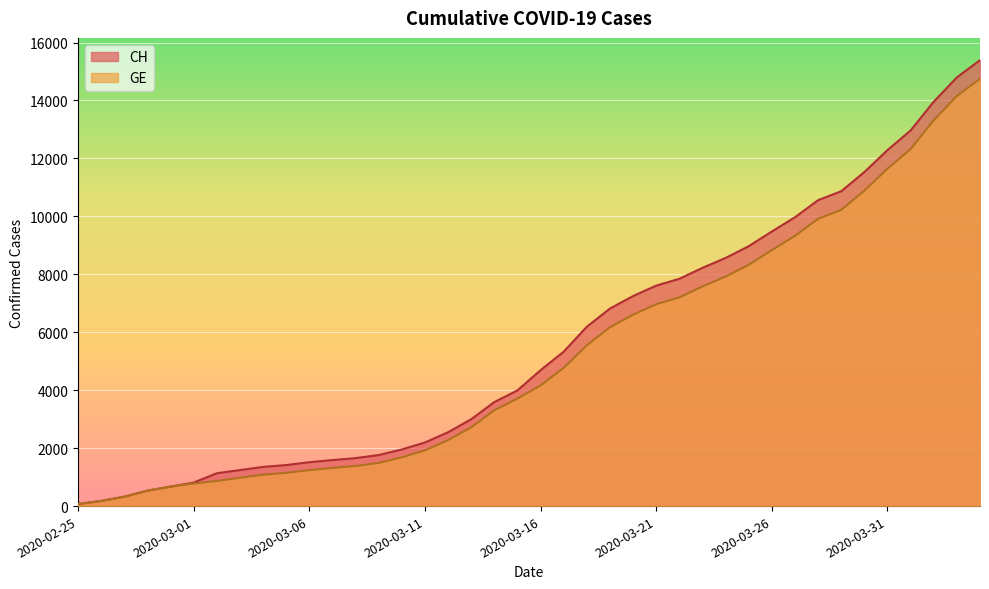

The value of CH at 2020-03-06 is 468. True or false?

False